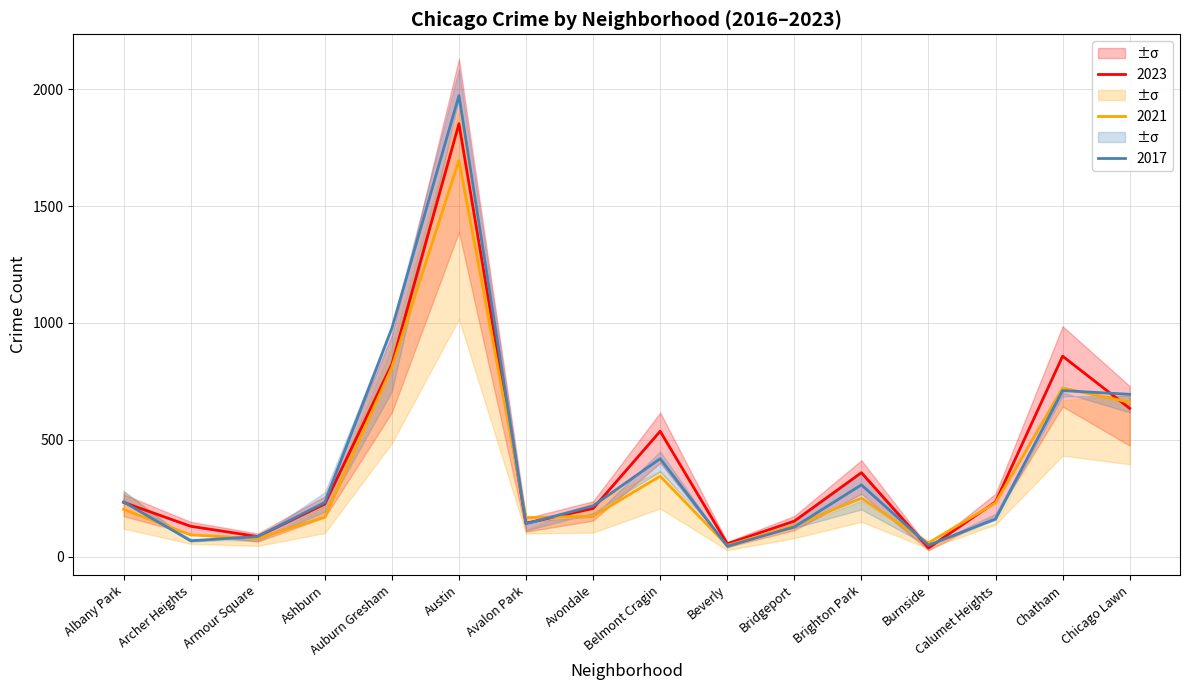

Between Ashburn and Avondale, which series saw the biggest shift?

2023